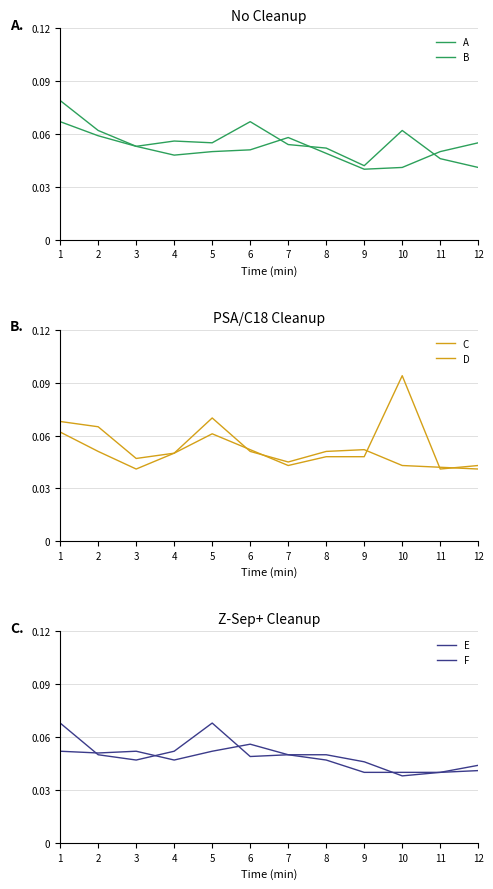

Is the value of A at 12 greater than the value of D at 9?

Yes